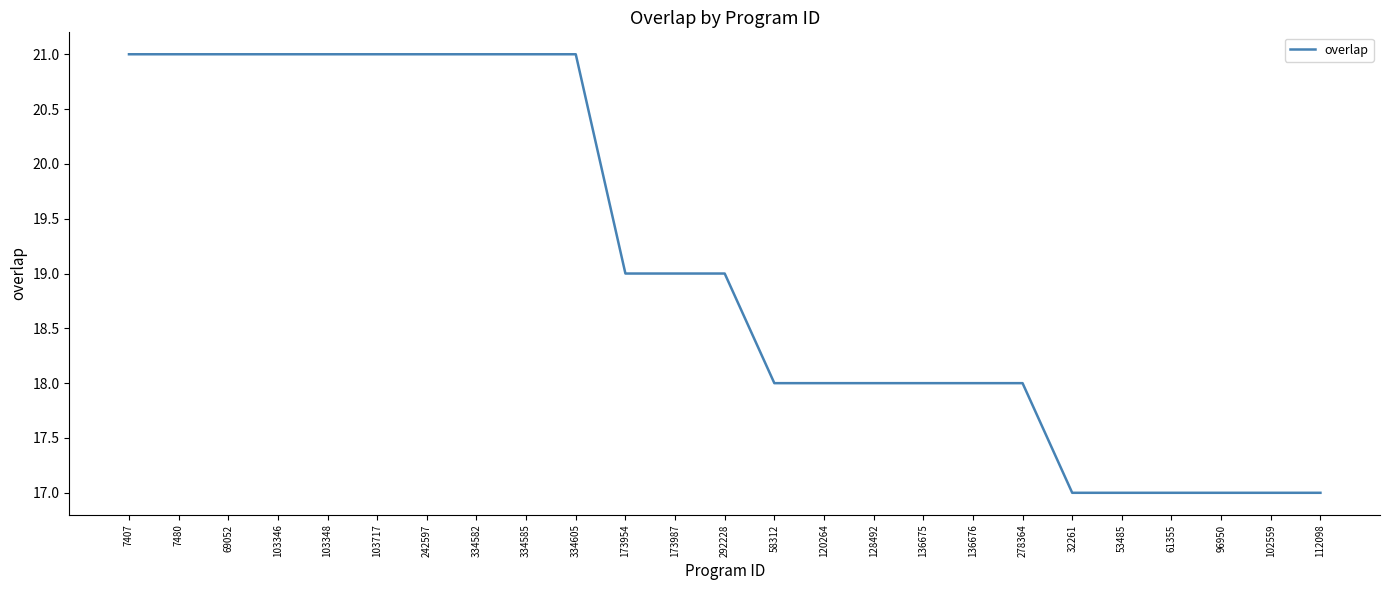

Reading left to right, what are all the values shown in this chart?

7407=21	7480=21	69052=21	103346=21	103348=21	103717=21	242597=21	334582=21	334585=21	334605=21	173954=19	173987=19	292228=19	58312=18	120264=18	128492=18	136675=18	136676=18	278364=18	32261=17	53485=17	61355=17	96950=17	102559=17	112098=17